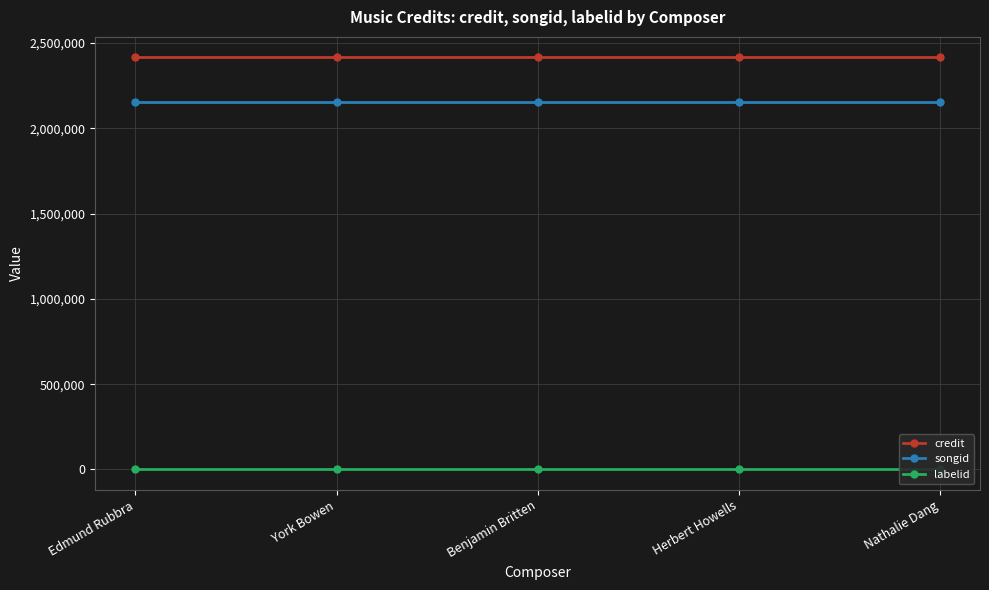

At which label is songid closest to 2156228?

Edmund Rubbra